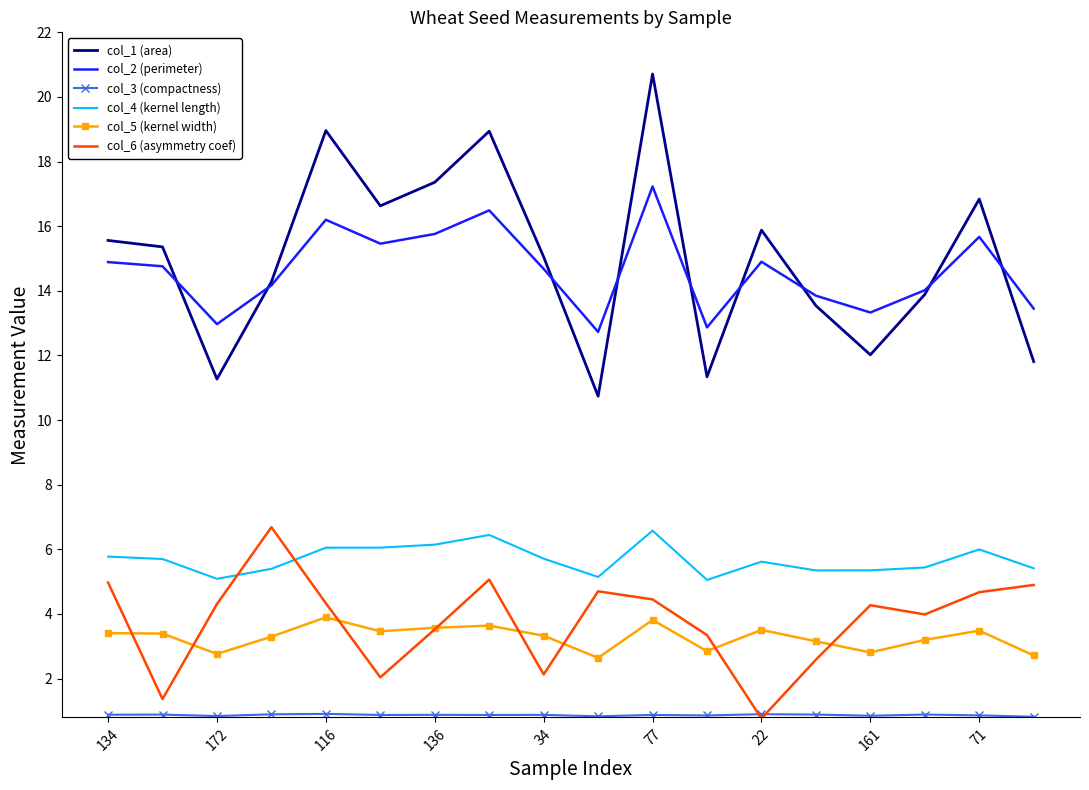

At how many categories does at least one series exceed 20?

1